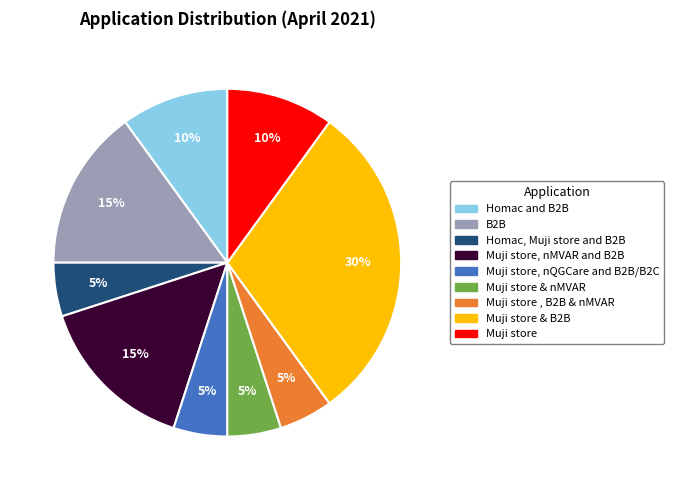

Does any single category account for the majority?

No